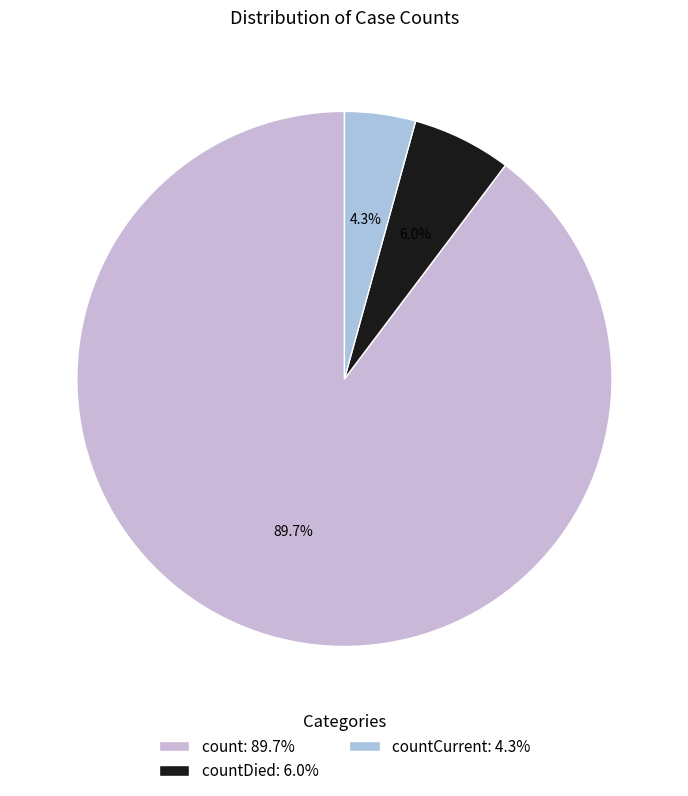

What is the largest slice in the pie chart?

count: 89.7%